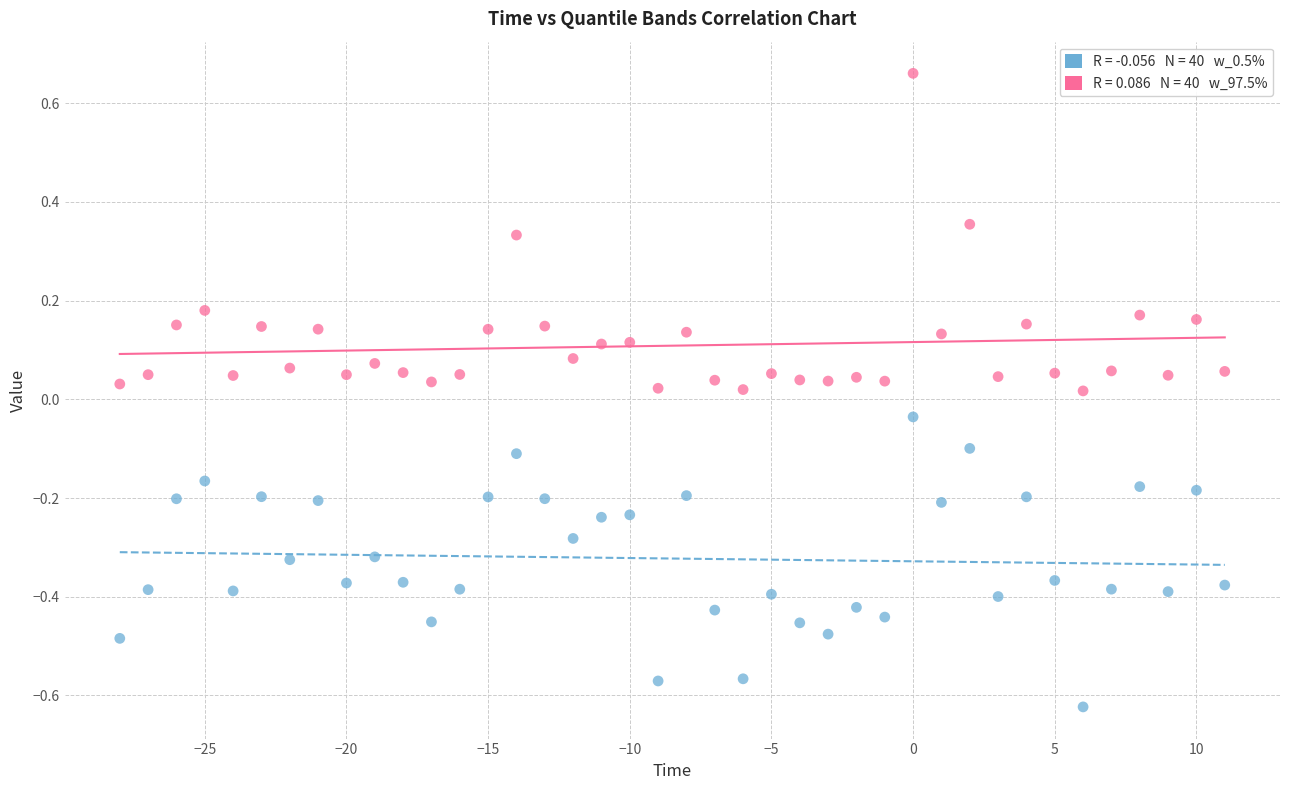

Across all data points, what is the range of X values (max minus min)?

39.0